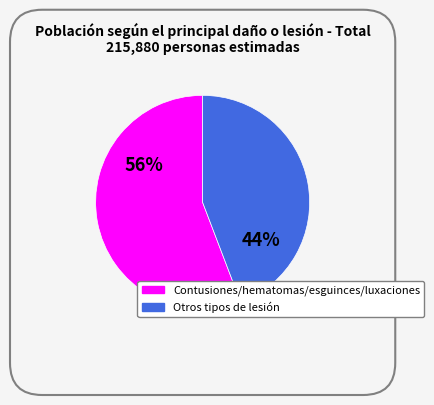

Does any single category account for the majority?

Yes